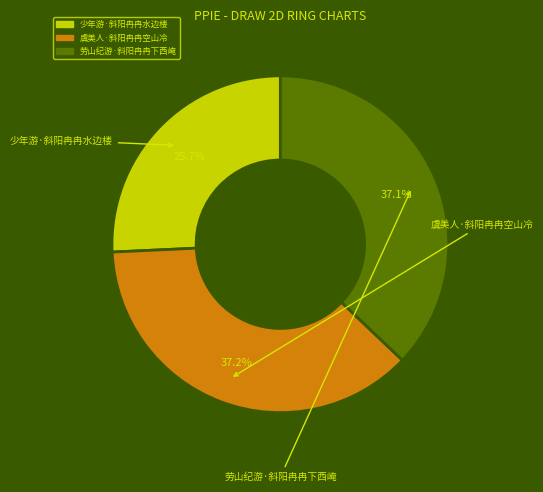

Is it true that 少年游·斜阳冉冉水边楼 is 12% of the pie?

False